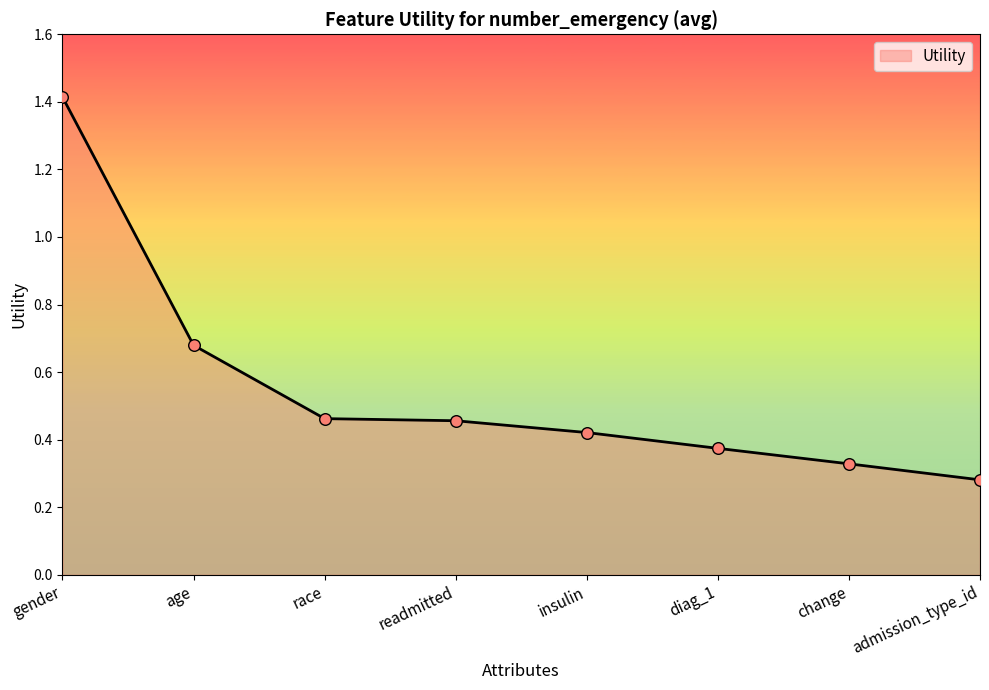

What is the change in value from gender to diag_1?

-1.0